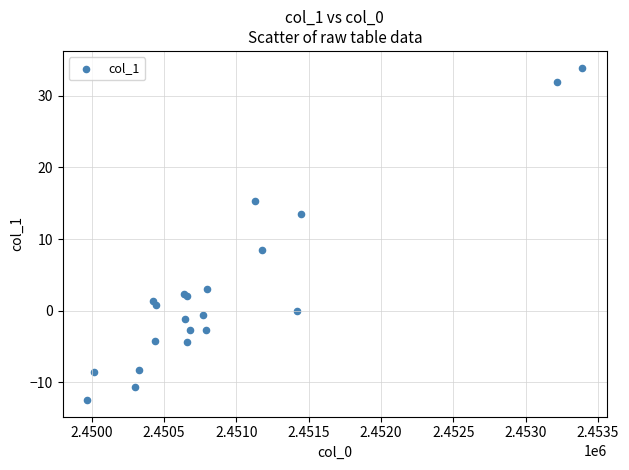

What Y value in the scatter plot is closest to 10?

8.5